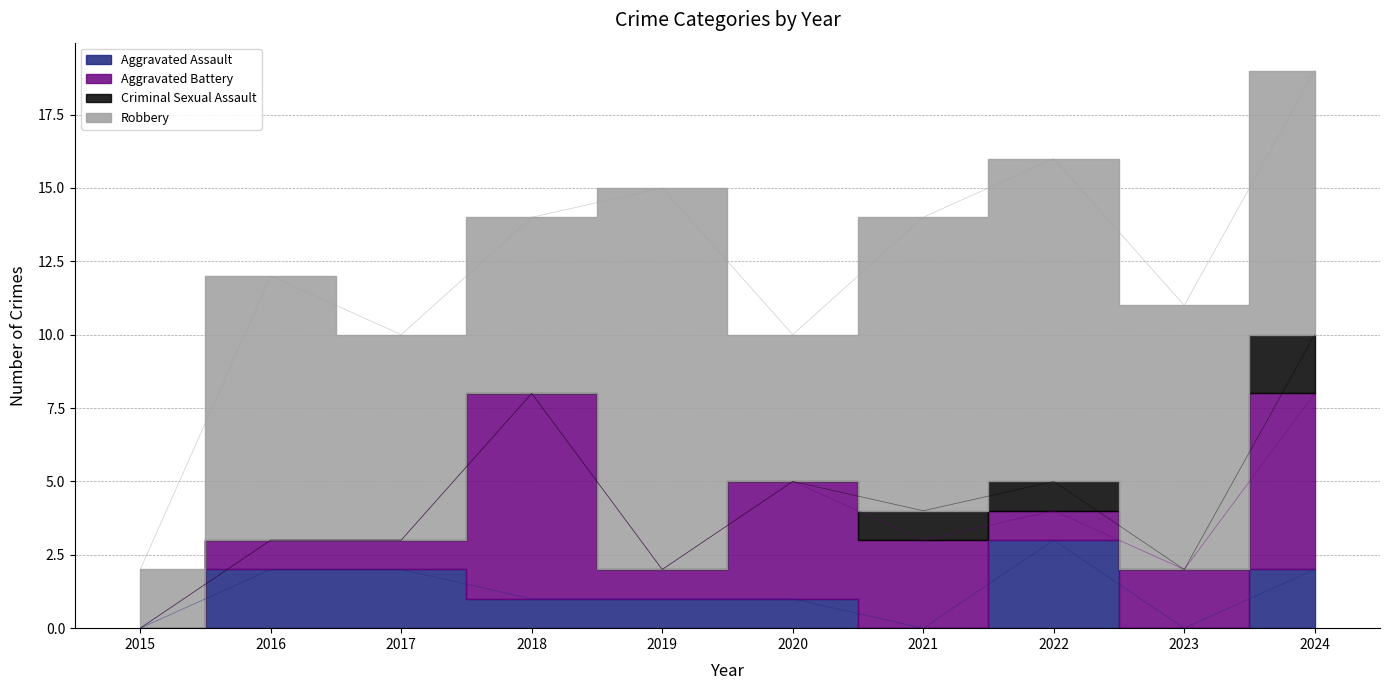

What is the difference between the Criminal Sexual Assault values at 2024 and 2022?

1